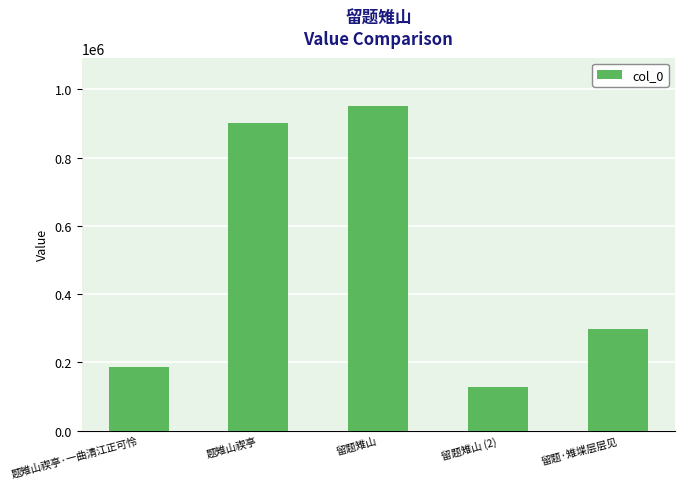

Rank the categories by value from highest to lowest.

留题雉山, 题雉山禊亭, 留题·雉堞层层见, 题雉山禊亭·一曲清江正可怜, 留题雉山 (2)